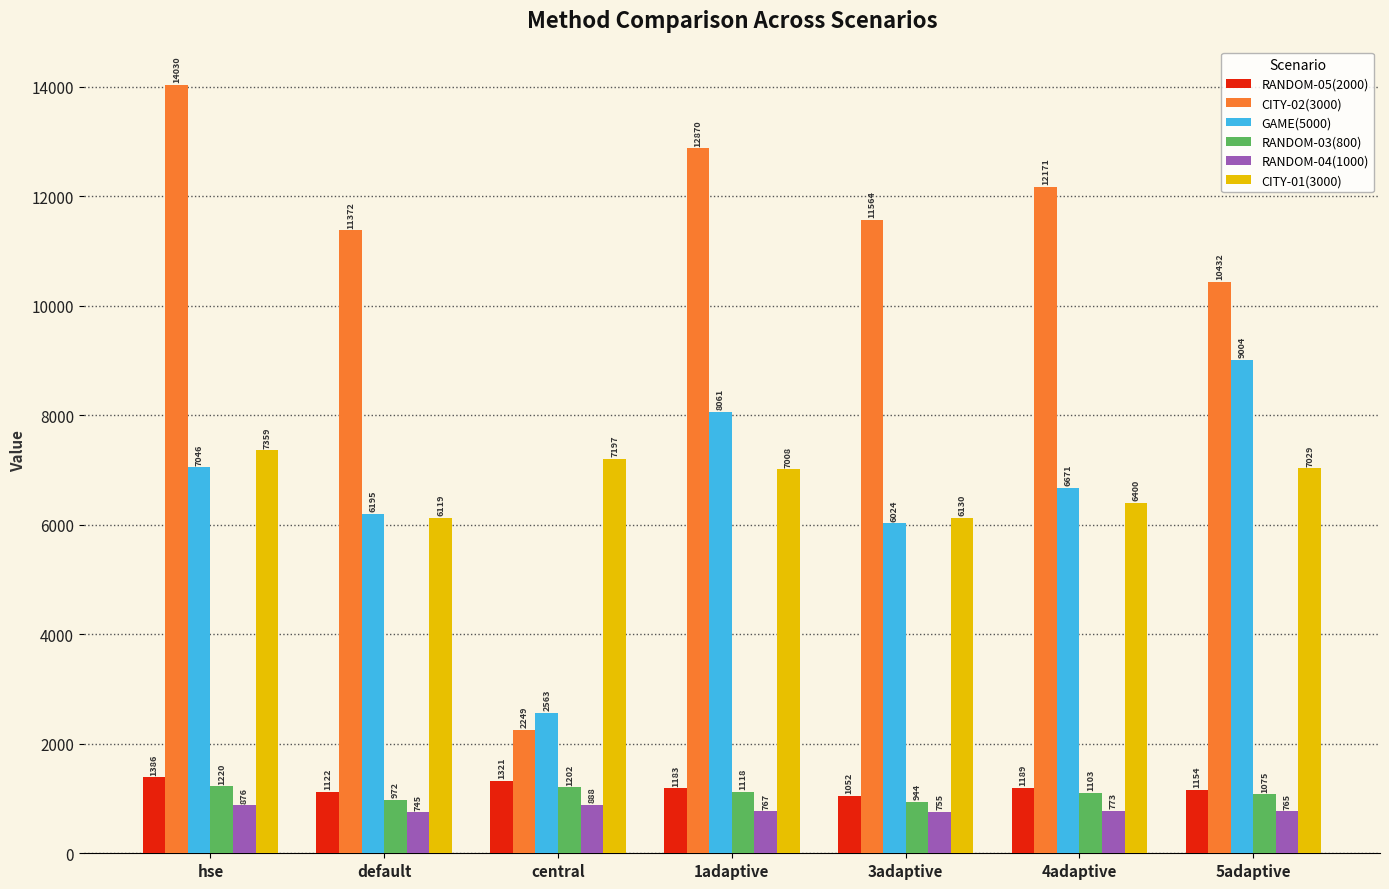

How many categories are shown in the chart?

7